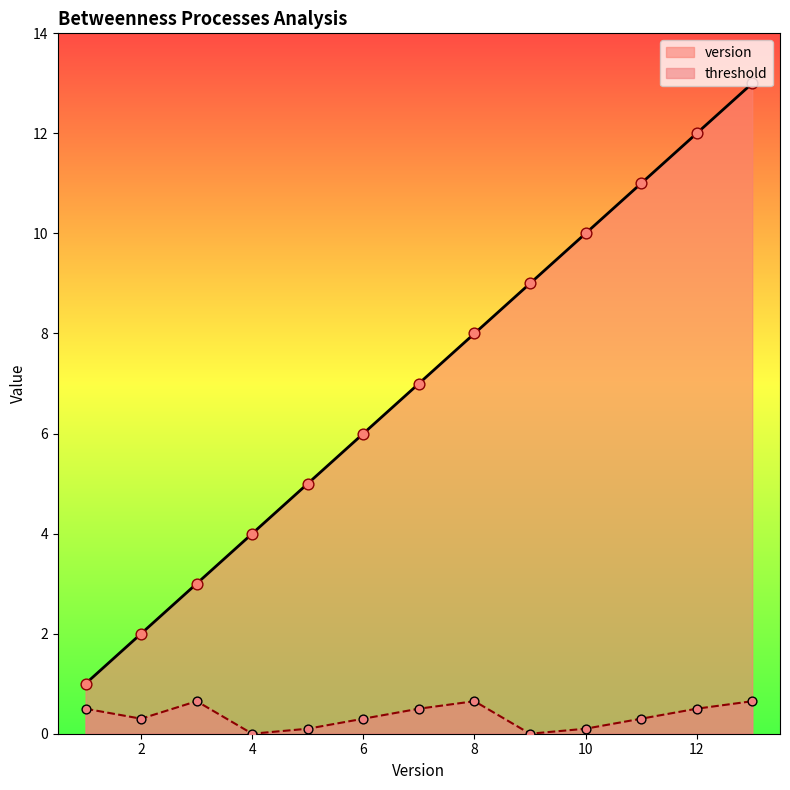

What is the total value across all series at 4?

4.0